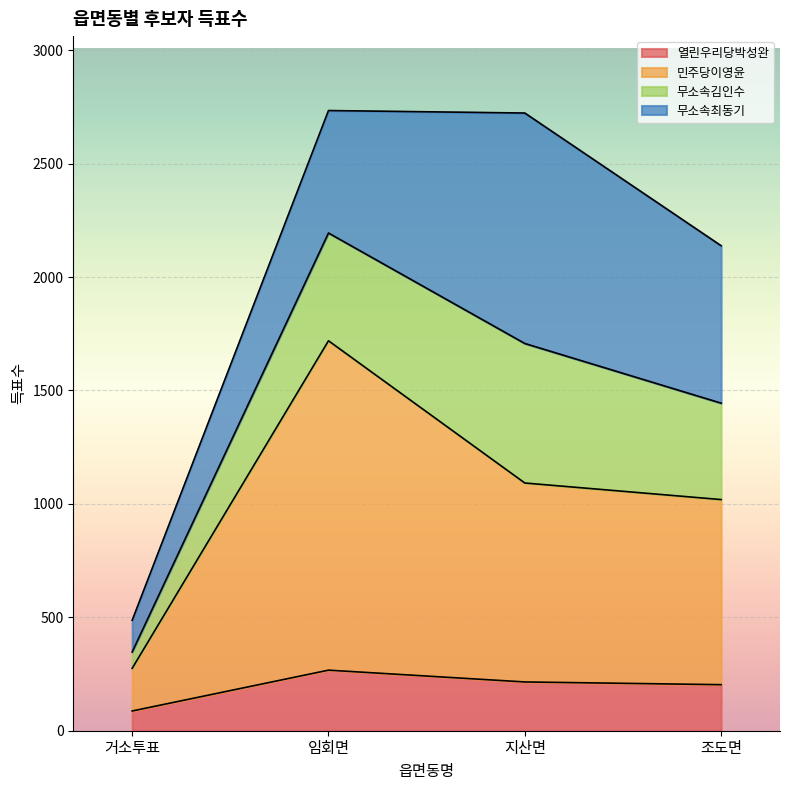

True or false: 열린우리당박성완 has more than 2 points higher than both neighbors.

False